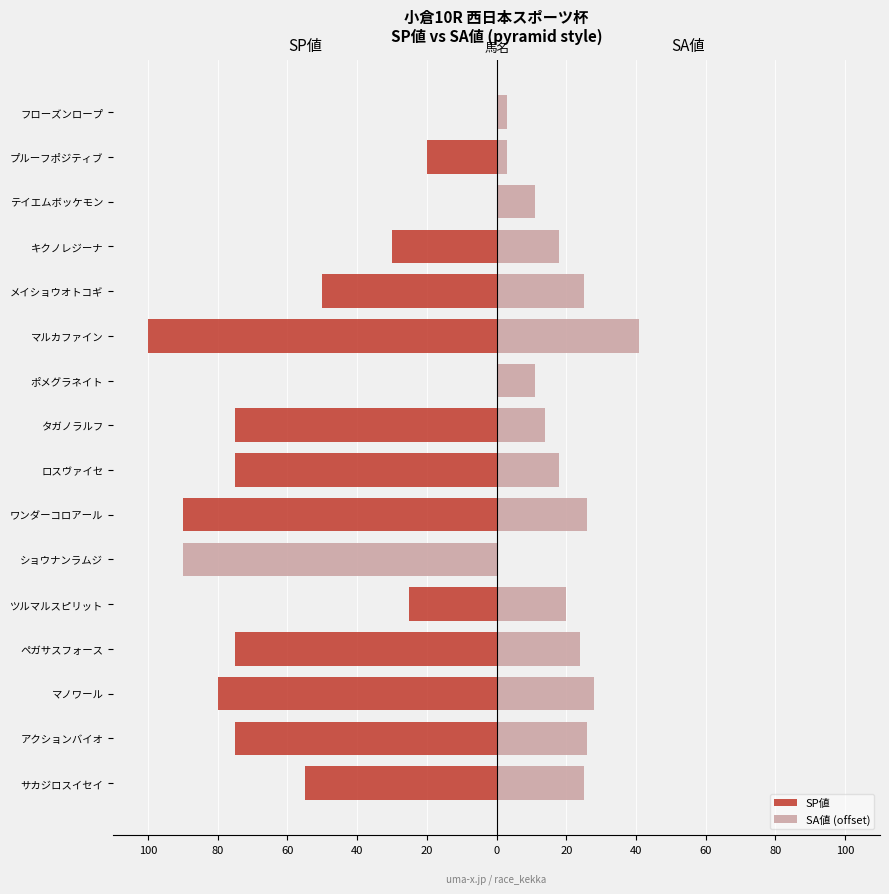

Which series changed the most between ワンダーコロアール and テイエムボッケモン?

SP値